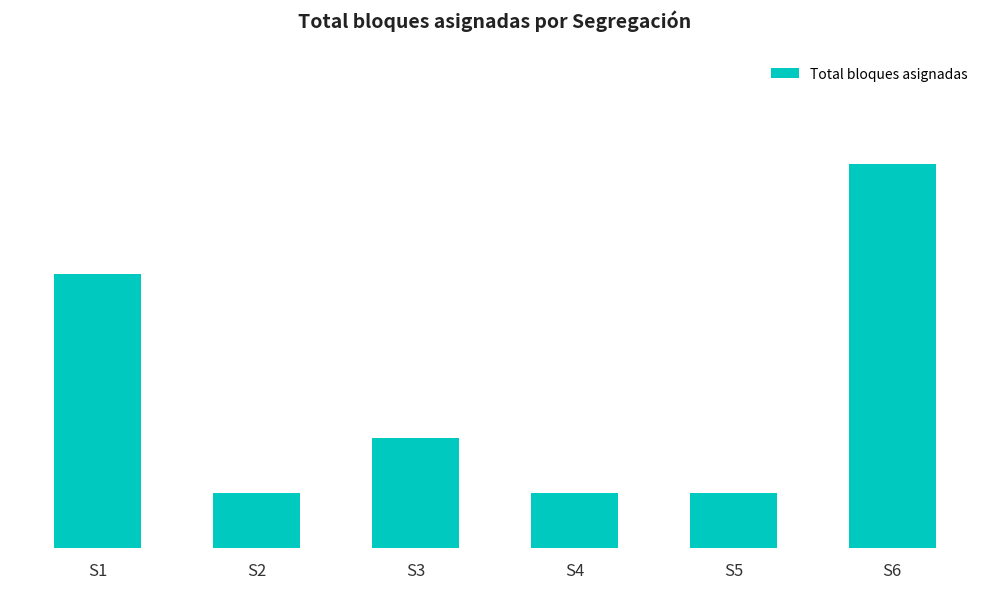

True or false: the data shows 2 at S3.

True